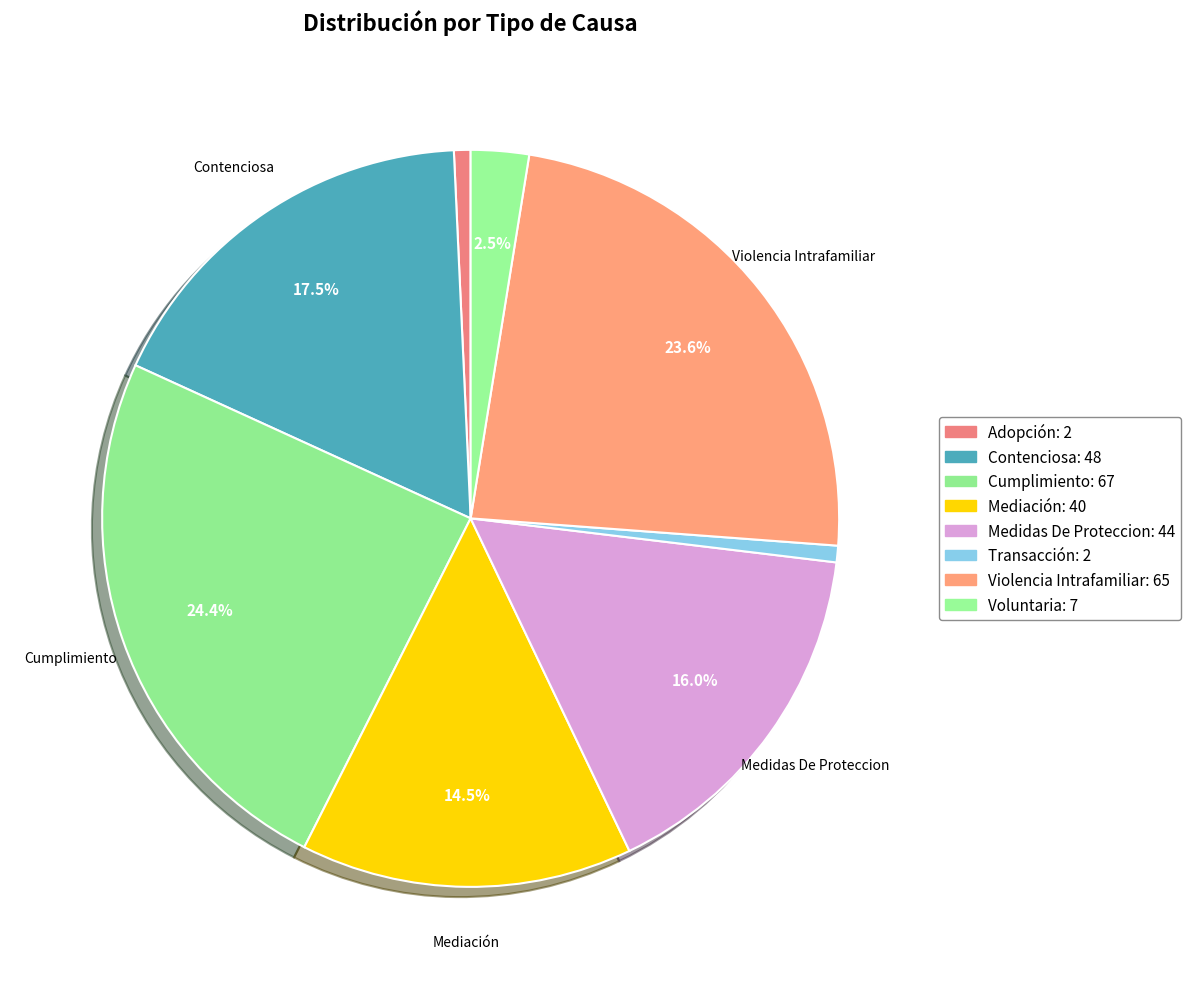

What percentage is the Voluntaria slice, to the nearest percent?

3%